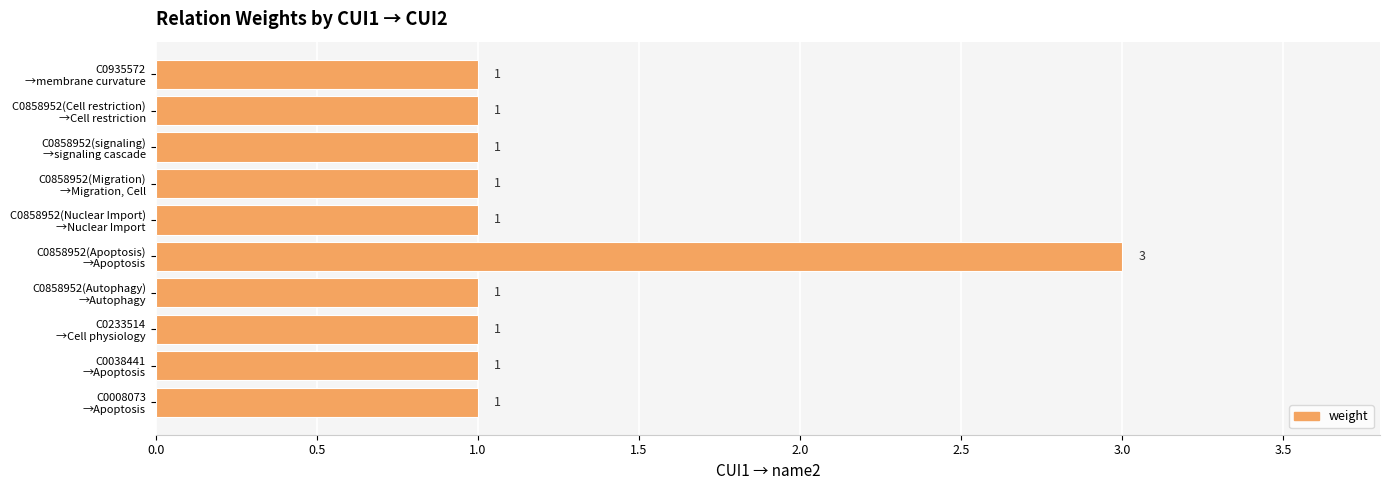

Reading top to bottom, extract all data points from this chart.

1	1	1	1	1	3	1	1	1	1